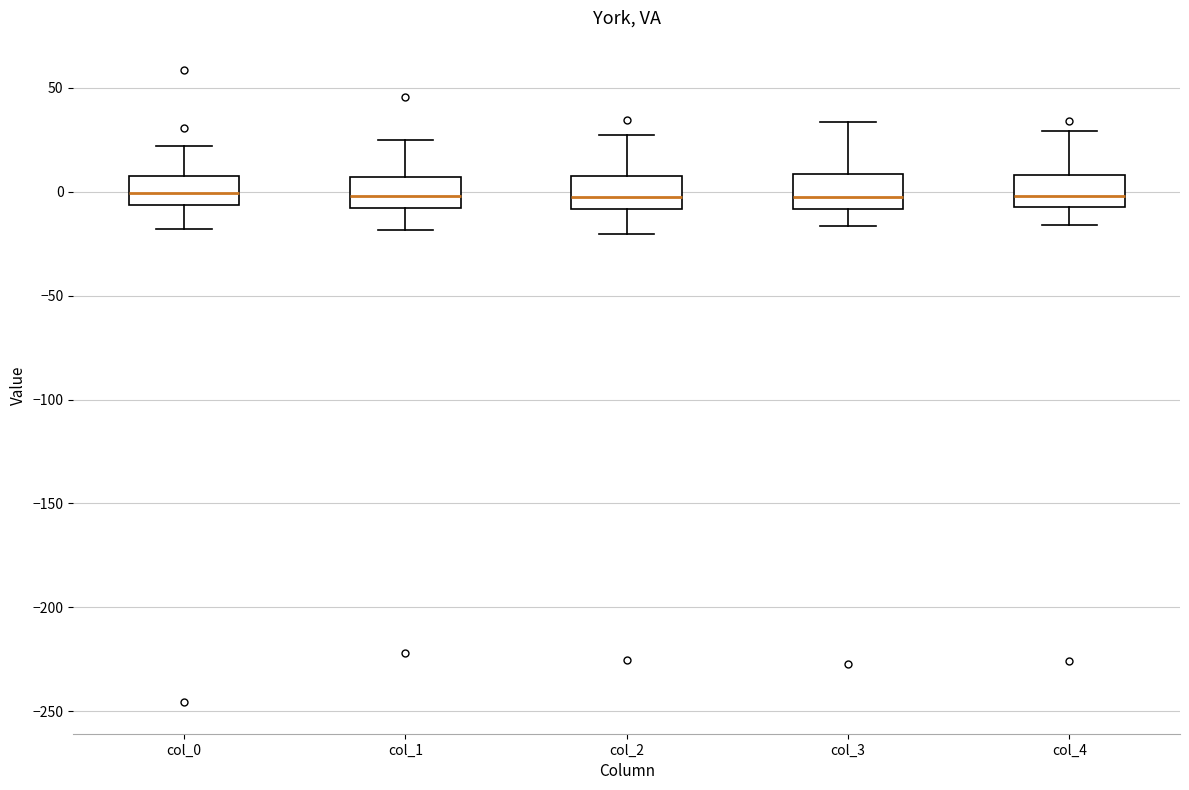

Where does the median line of the box for col_0 sit on the y-axis? The values are not printed on the chart, so give them approximately, as read against the axis.

0